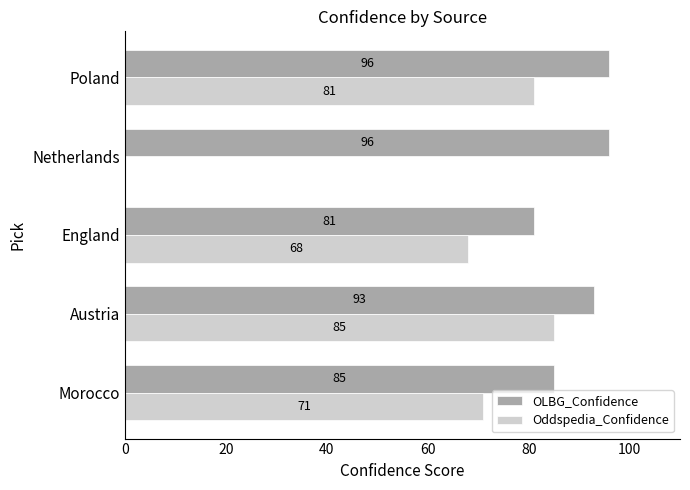

What are all the series names shown in the legend?

OLBG_Confidence, Oddspedia_Confidence